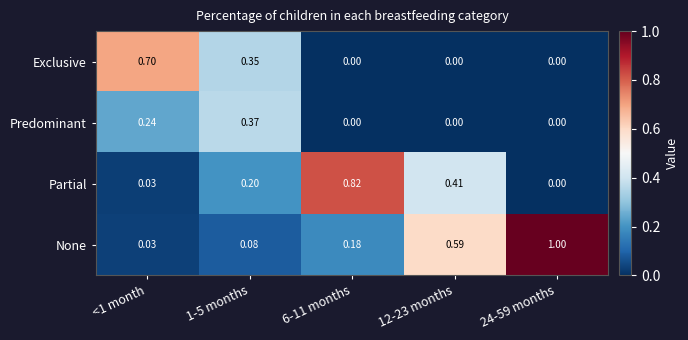

At how many categories does at least one series exceed 0?

5